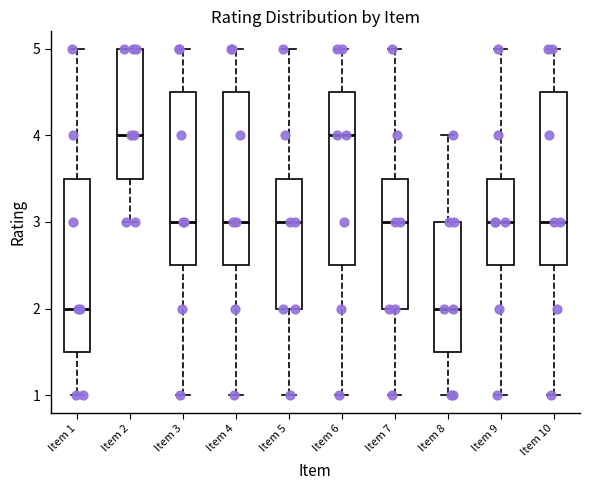

Reading left to right, transcribe this box plot: for each box, give where its median line is, the range the box spans, and where its two whiskers end, as read against the y-axis. The values are not printed on the chart, so give them approximately, as read against the axis.

Item 1: median 2.0, box 1.5 to 3.5, whiskers 1.0 to 5.0
Item 2: median 4.0, box 3.5 to 5.0, whiskers 3.0 to 5.0
Item 3: median 3.0, box 2.5 to 4.5, whiskers 1.0 to 5.0
Item 4: median 3.0, box 2.5 to 4.5, whiskers 1.0 to 5.0
Item 5: median 3.0, box 2.0 to 3.5, whiskers 1.0 to 5.0
Item 6: median 4.0, box 2.5 to 4.5, whiskers 1.0 to 5.0
Item 7: median 3.0, box 2.0 to 3.5, whiskers 1.0 to 5.0
Item 8: median 2.0, box 1.5 to 3.0, whiskers 1.0 to 4.0
Item 9: median 3.0, box 2.5 to 3.5, whiskers 1.0 to 5.0
Item 10: median 3.0, box 2.5 to 4.5, whiskers 1.0 to 5.0